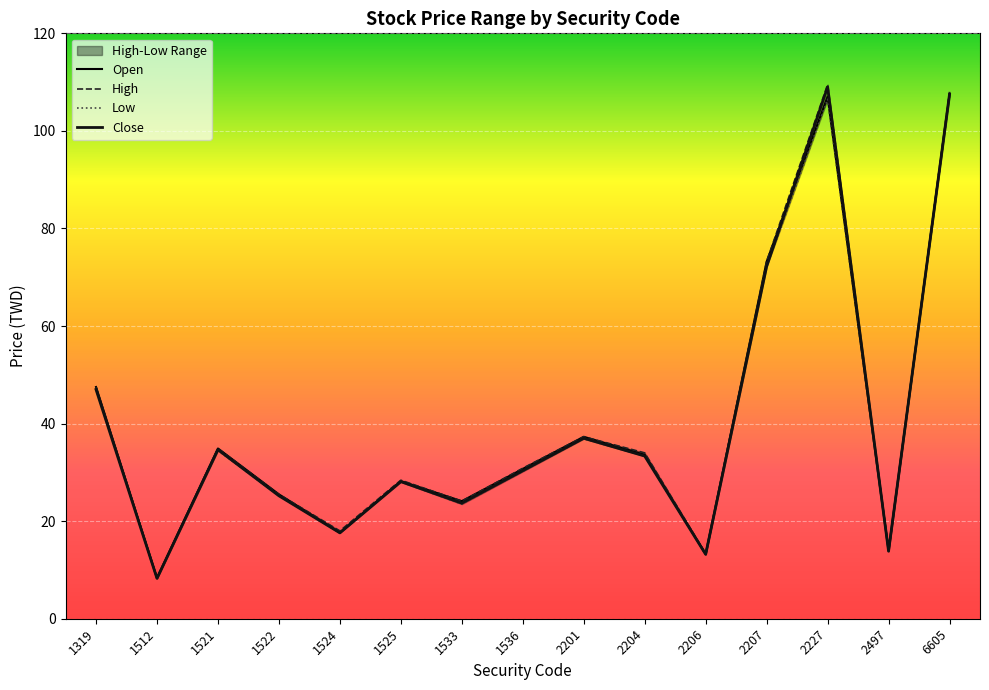

What is the sum of the Close values at 2201 and 1319?

84.0